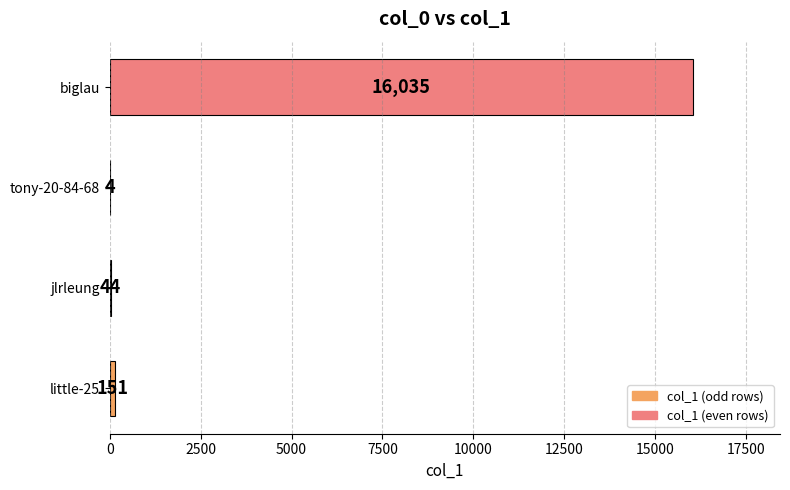

What is the maximum value shown in the chart?

16035